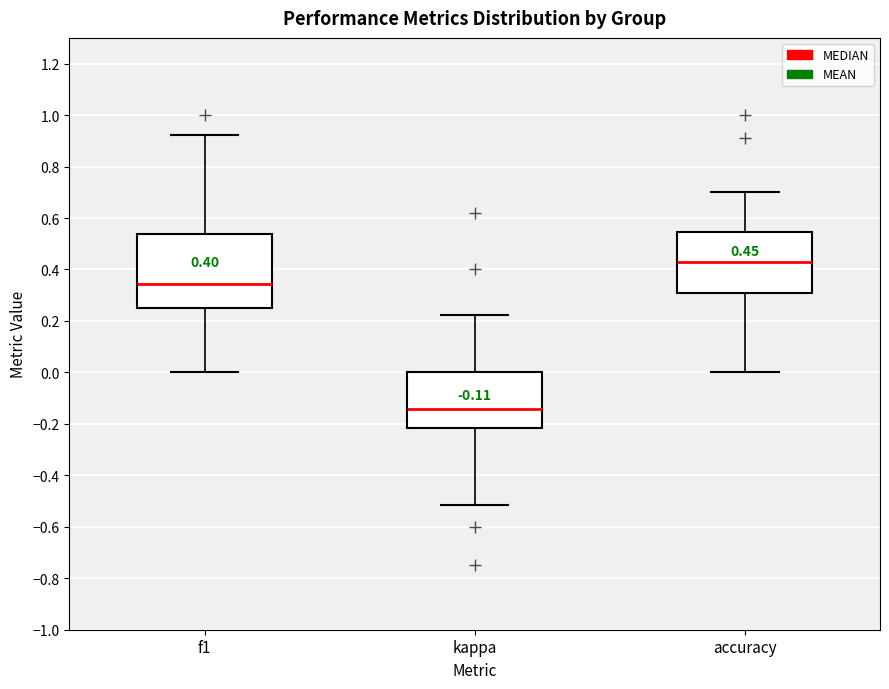

Comparing the boxes themselves (not the whiskers), which one is the tallest?

f1